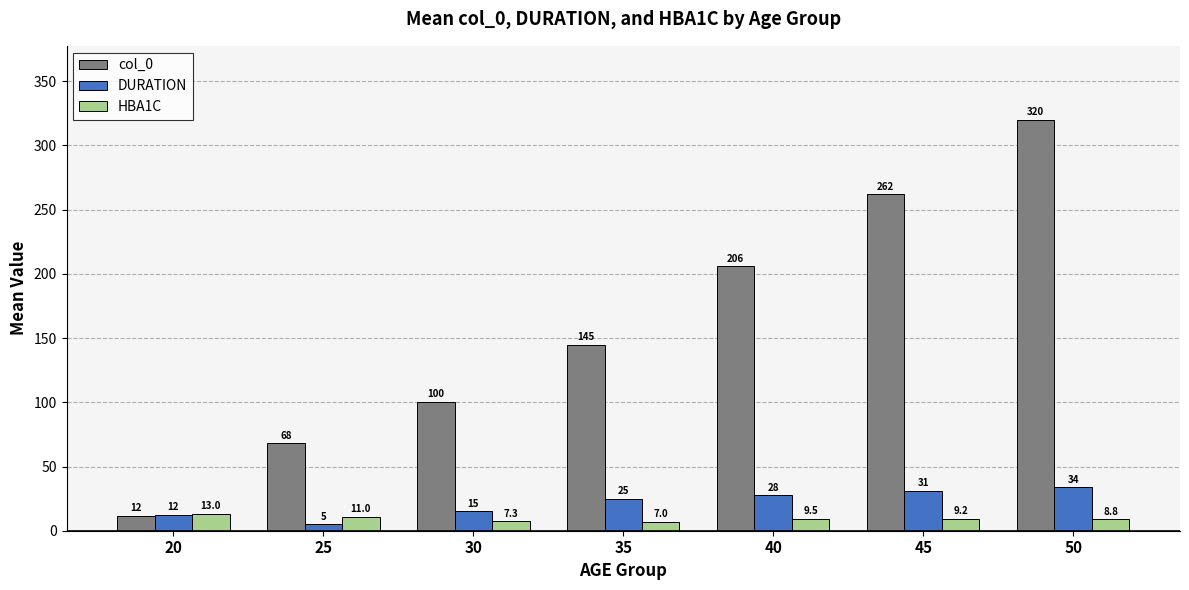

How many bars are there in total?

21